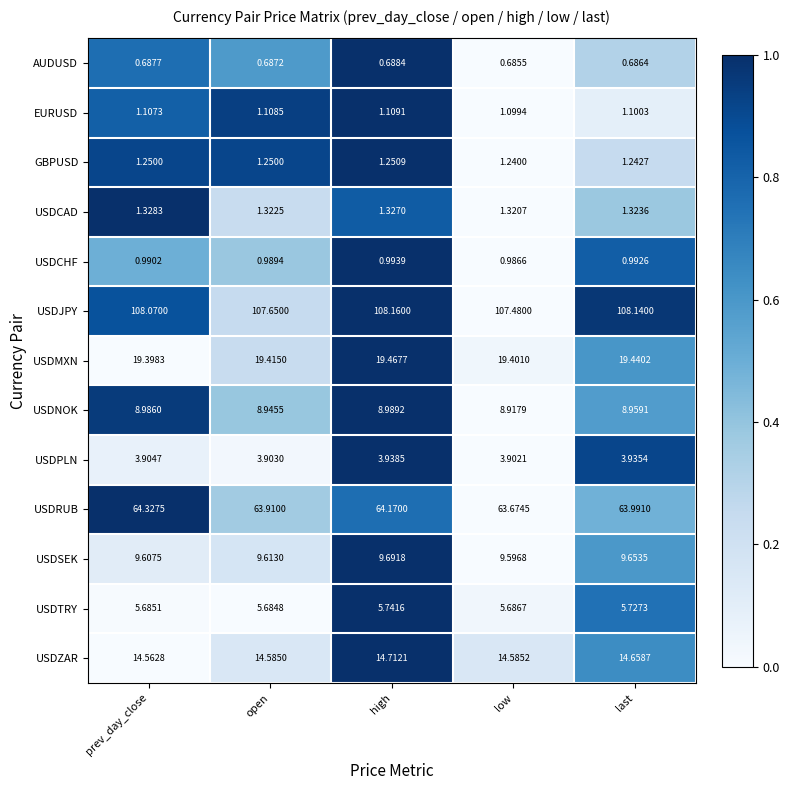

At which label is USDCAD closest to 1?

low